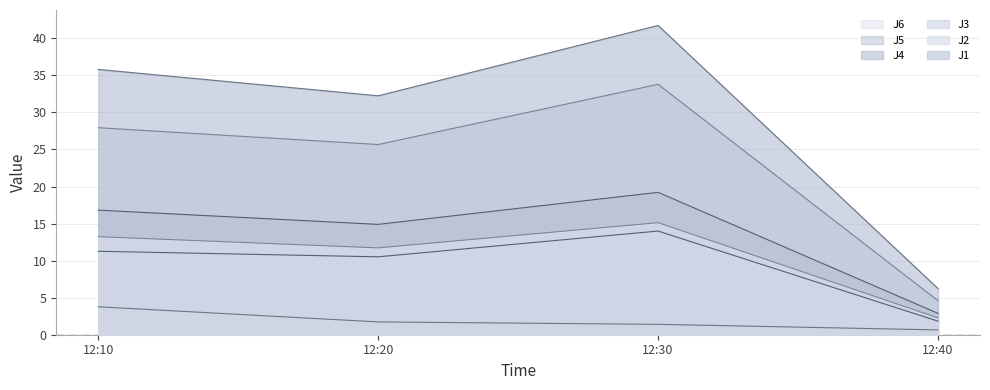

Is the value of J3 at 12:20 greater than the value of J6 at 12:30?

No